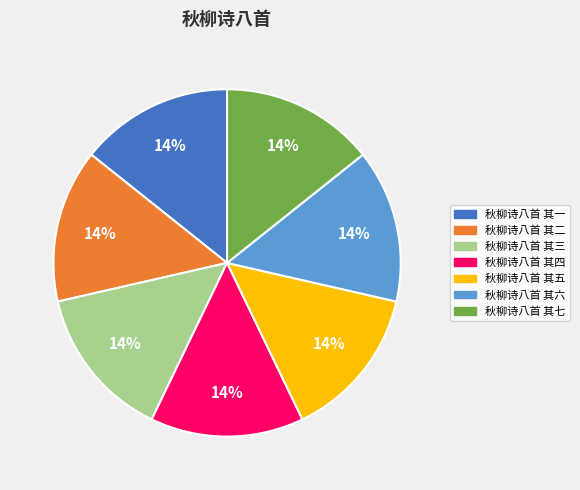

Combined, do 秋柳诗八首 其六 and 秋柳诗八首 其五 account for over 50%?

No